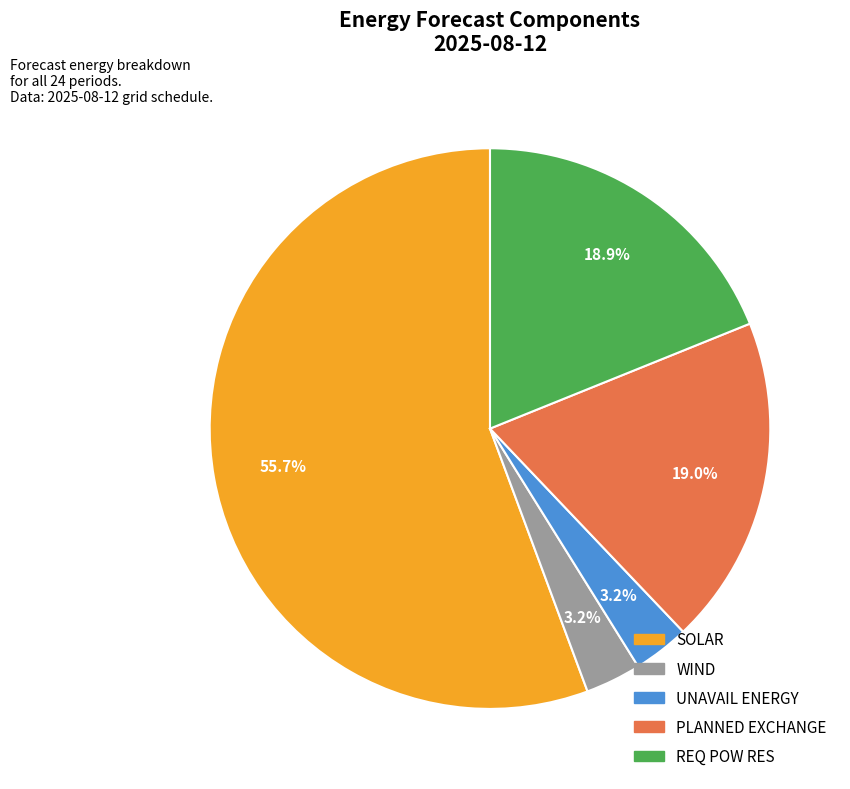

How many slices are in this pie chart?

5